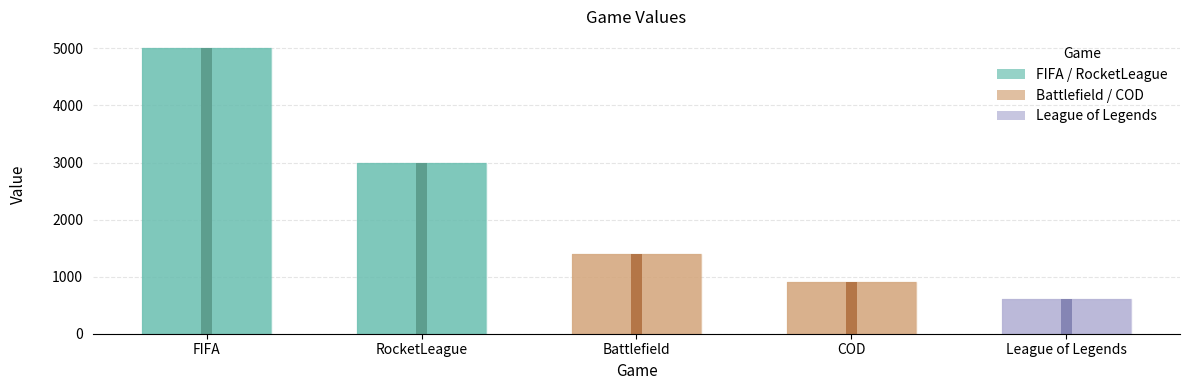

Does the chart contain any negative values?

No